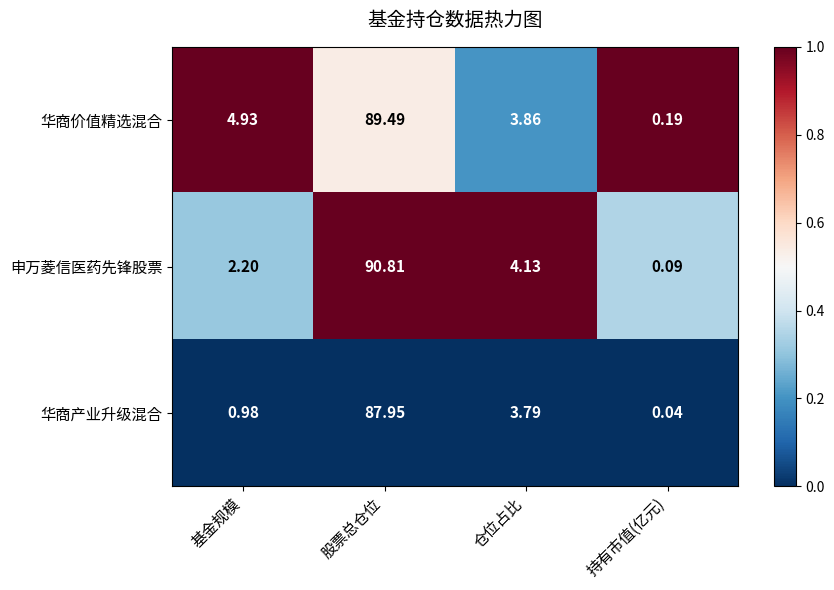

At which label is 申万菱信医药先锋股票 closest to 45?

仓位占比